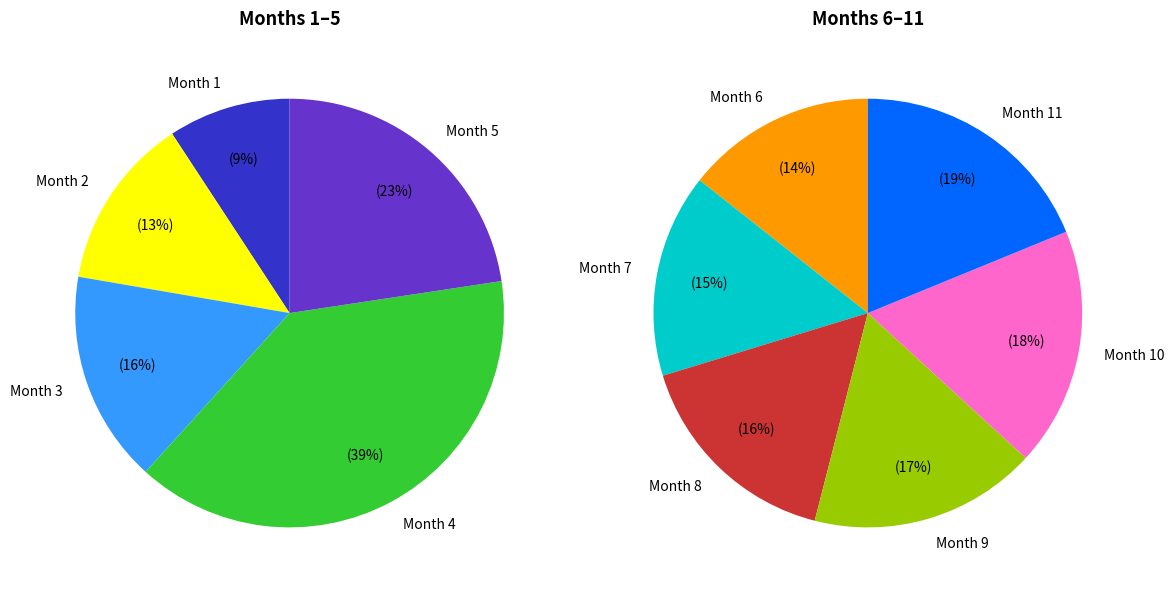

True or false: 2 accounts for 13% of the total.

False